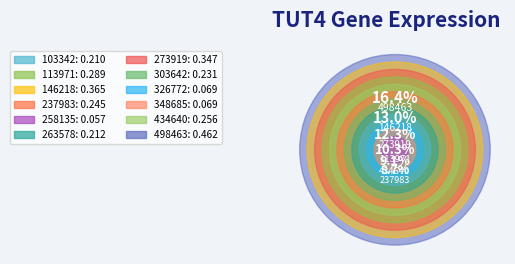

Is it true that 258135 is 1% of the pie?

False